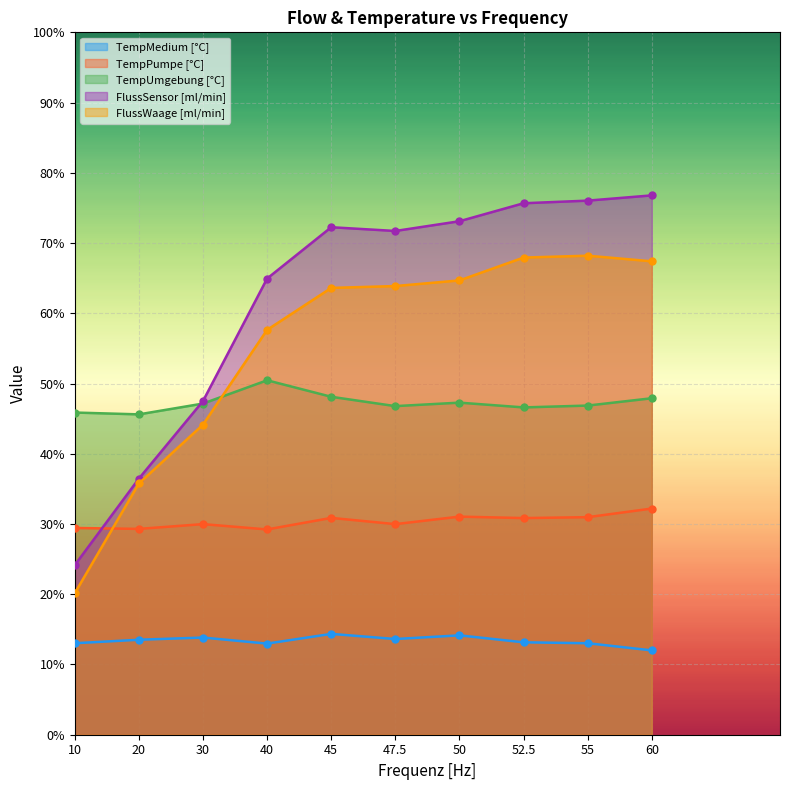

True or false: TempPumpe [°C] and TempUmgebung [°C] intersect in this chart.

False